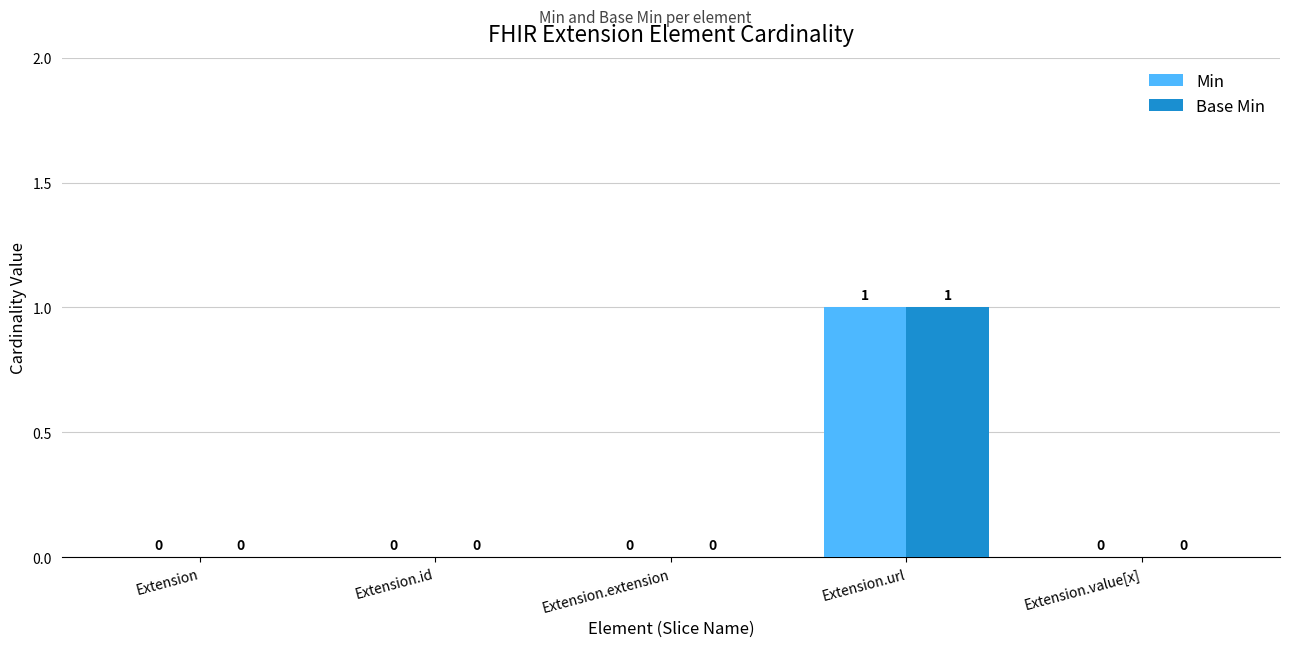

At which category does the chart reach its peak across all series?

Extension.url